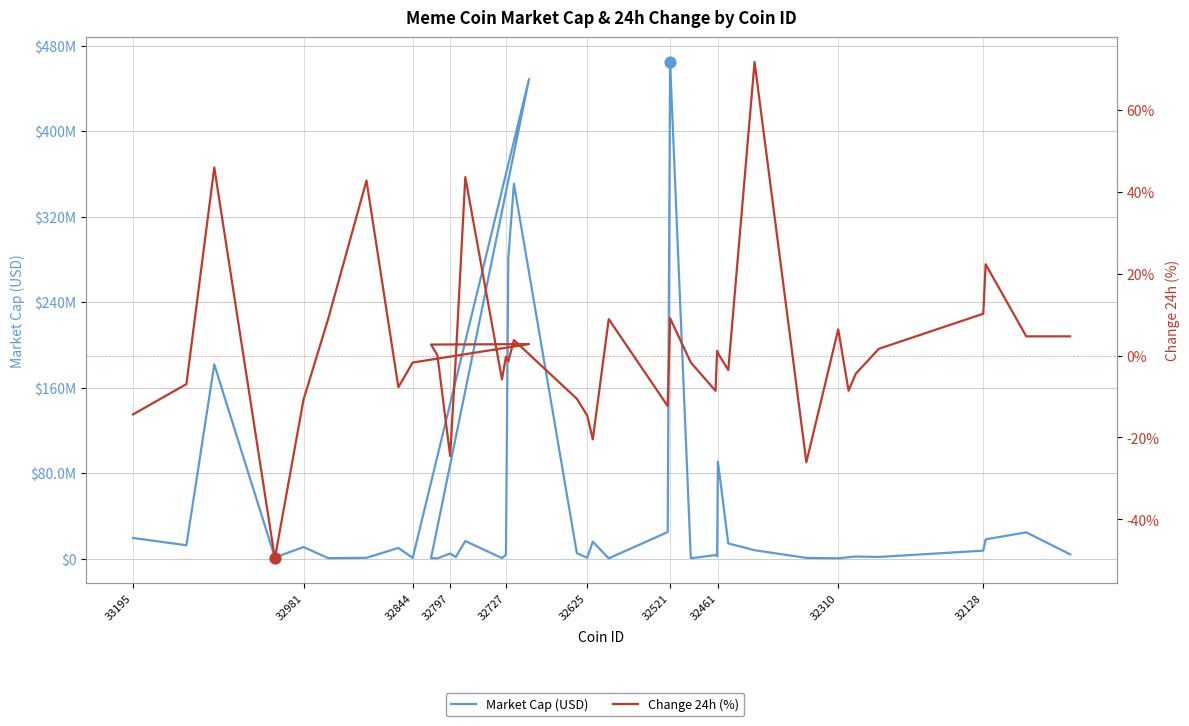

What are all the series names shown in the legend?

Market Cap (USD), Change 24h (%)